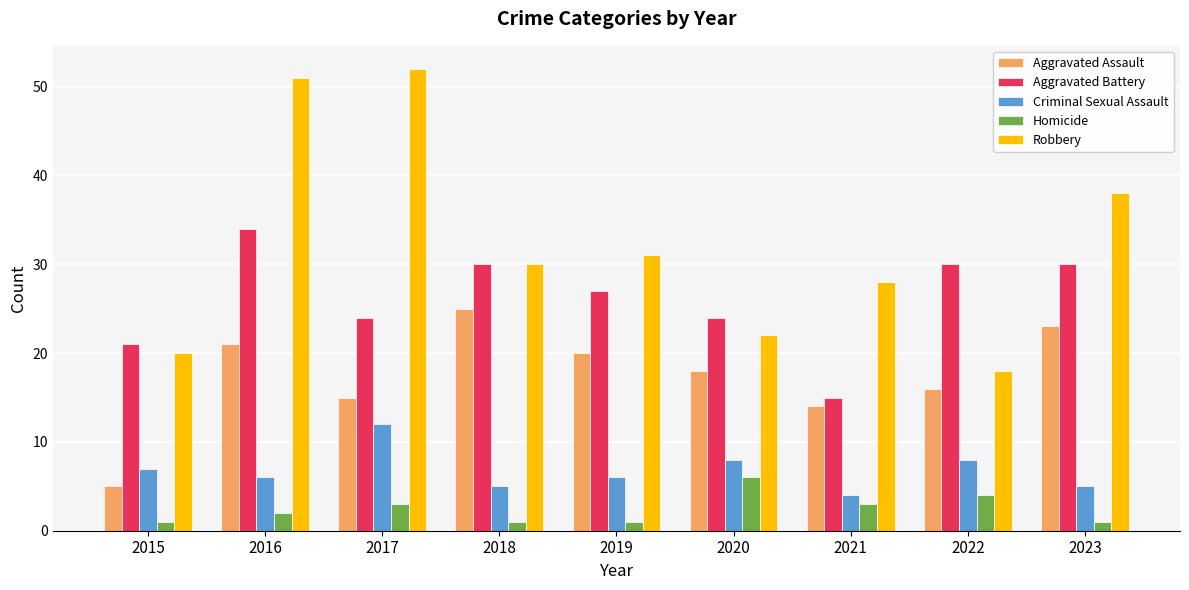

At which category is the sum across all series the highest?

2016